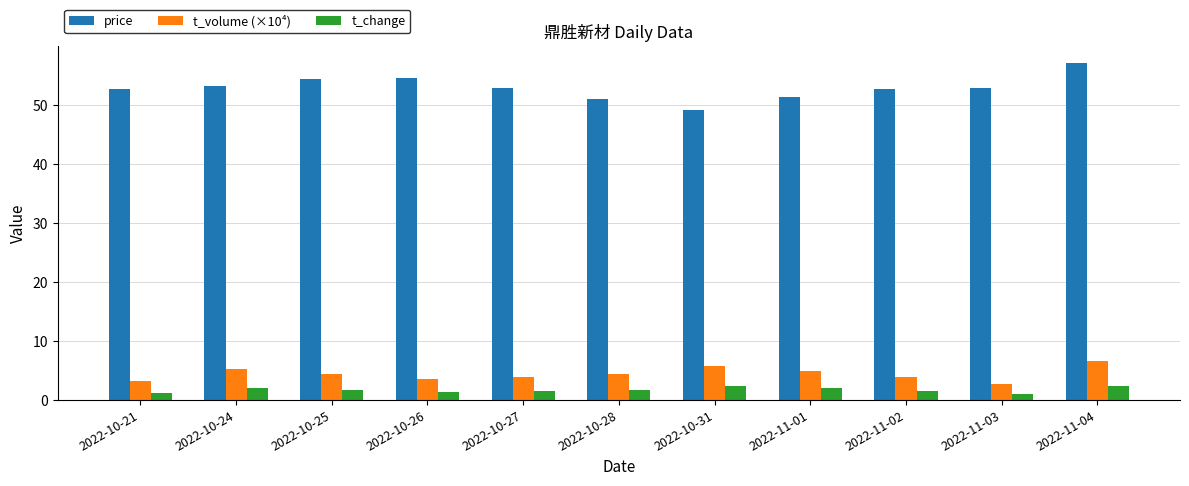

What is the average value of the t_change series?

1.7